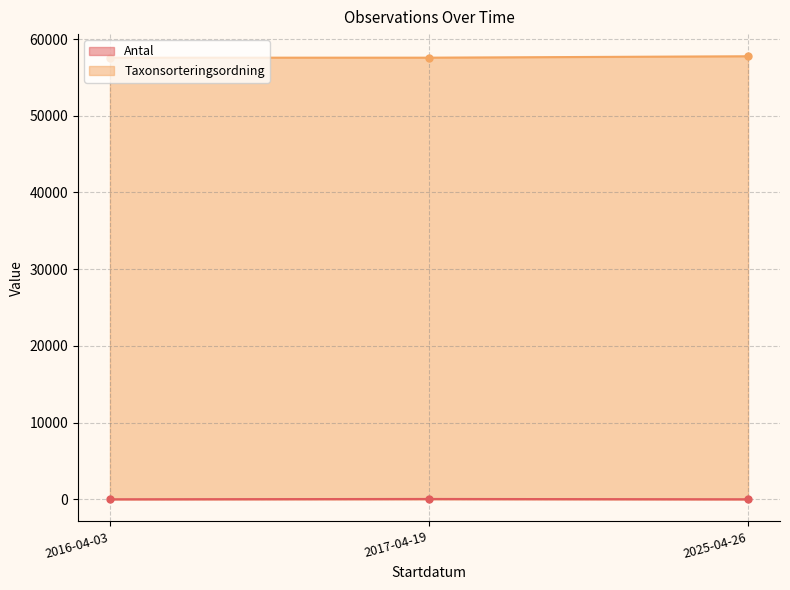

What is the average value of the Antal series?

14